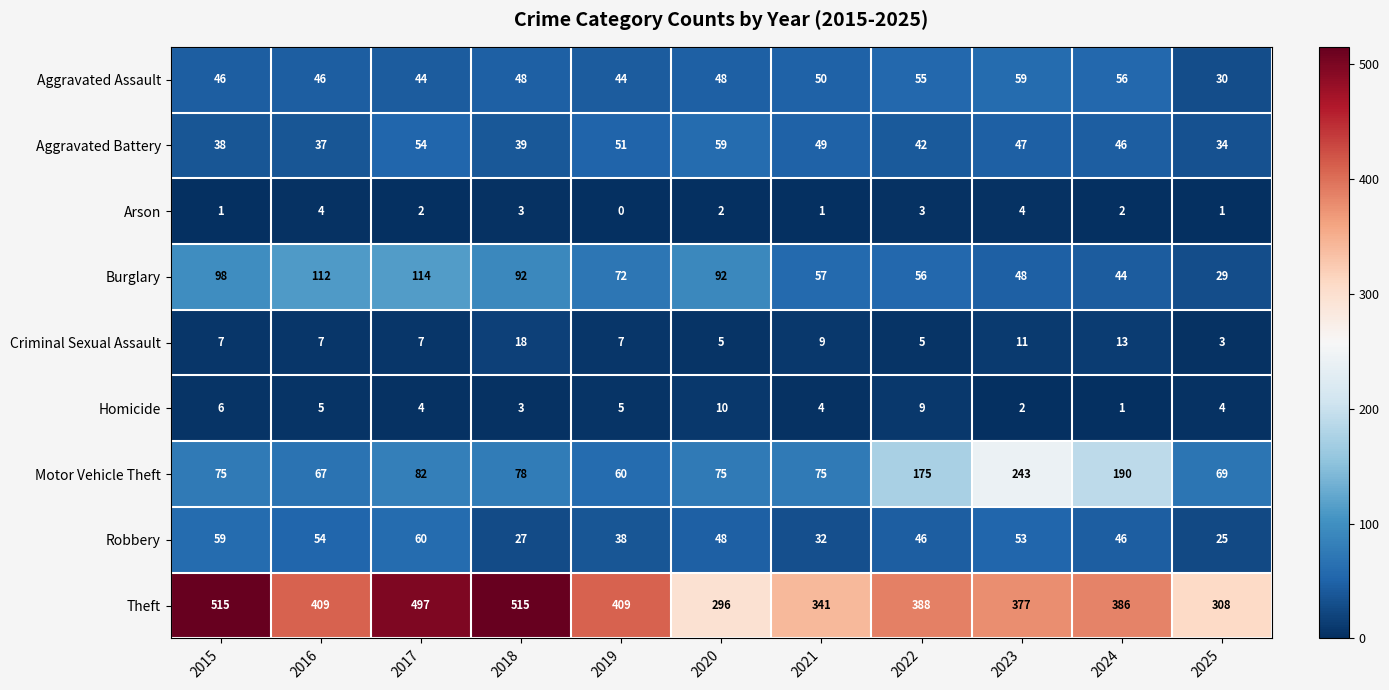

What is the sum of the Criminal Sexual Assault values at 2024 and 2019?

20